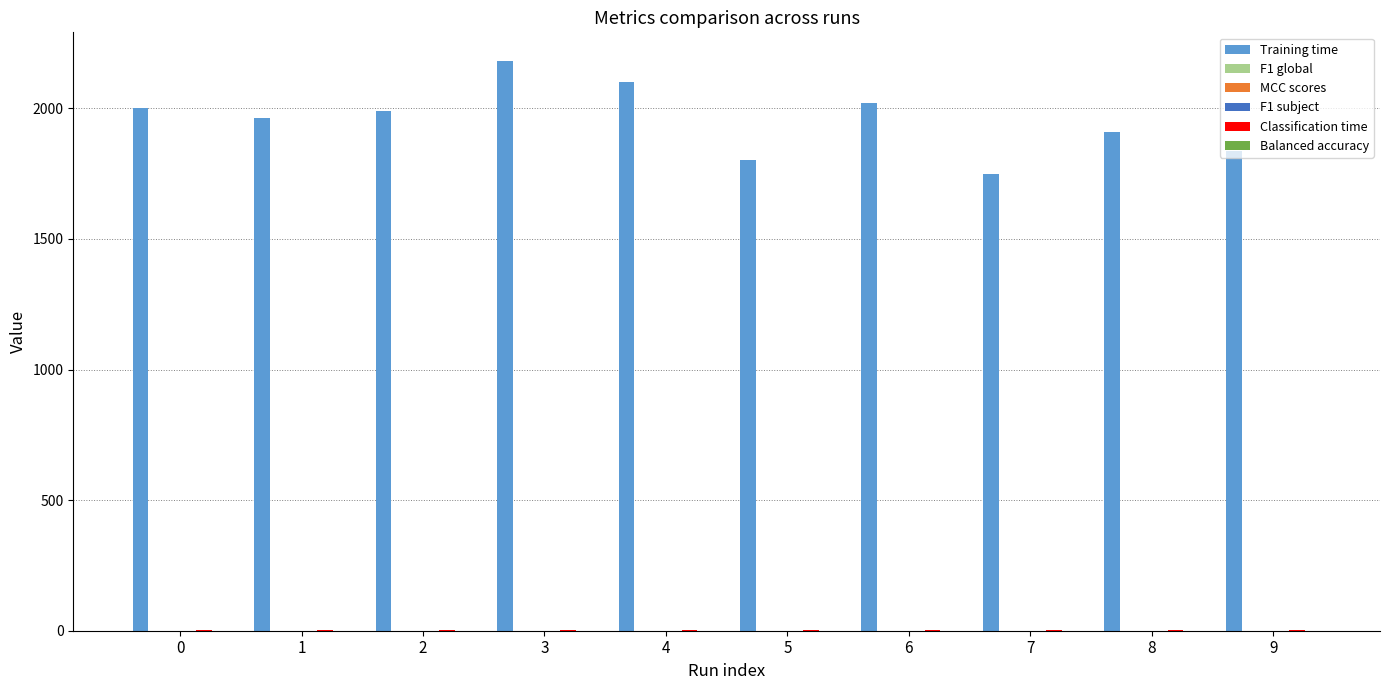

Which series changed the most between 3 and 5?

Training time